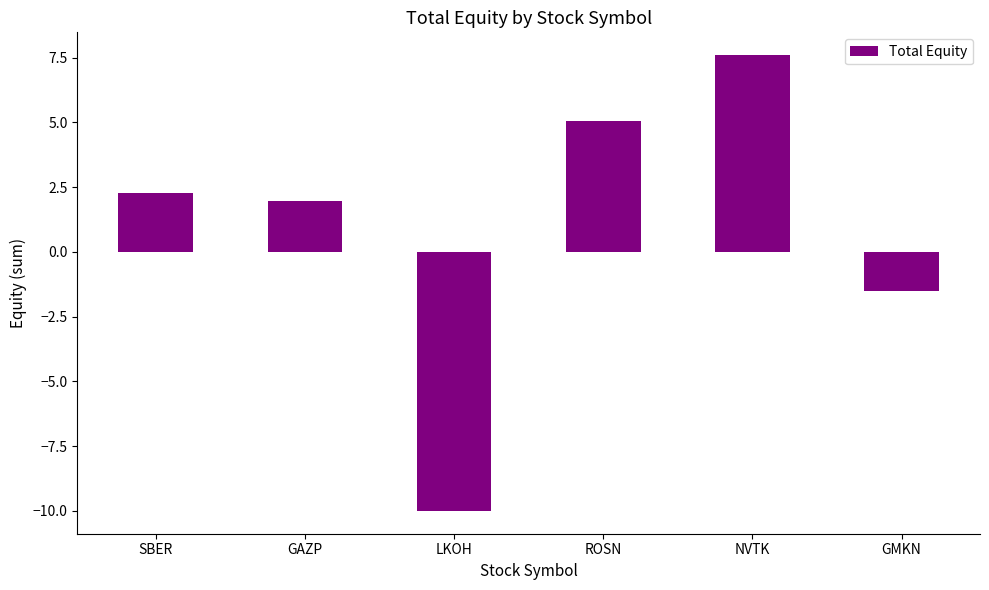

What is the smallest value displayed?

-10.0